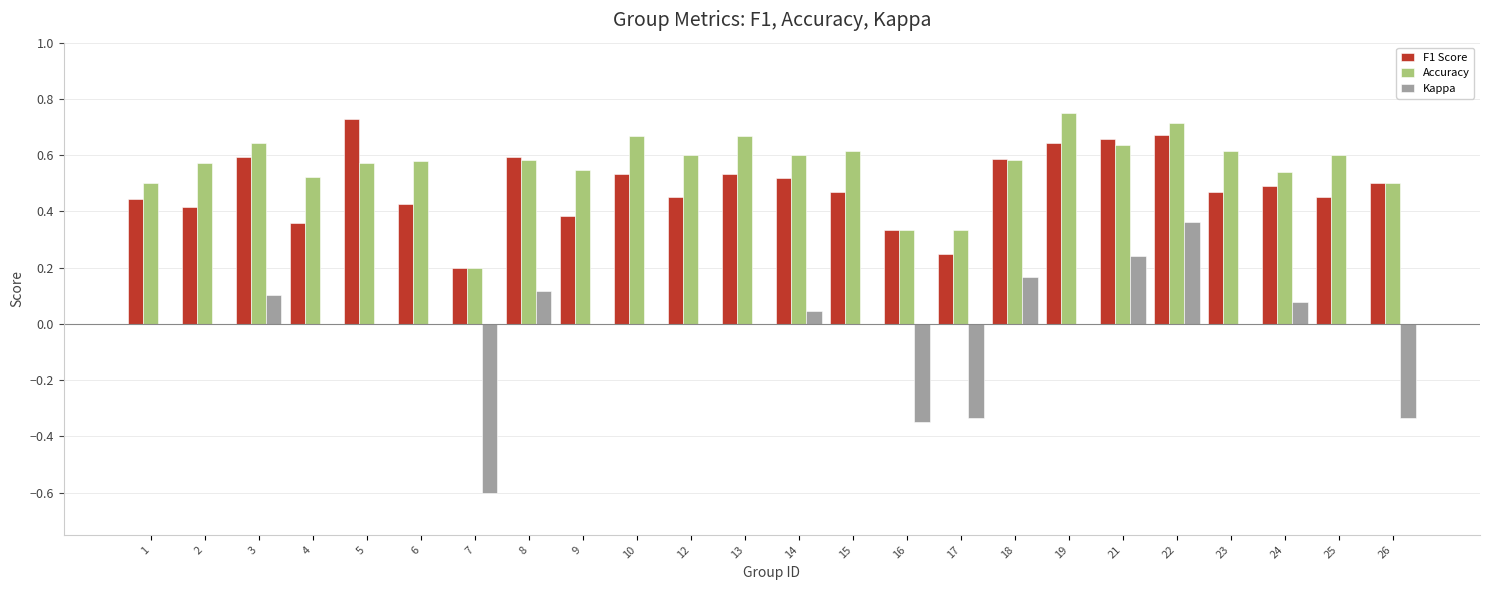

Which series has the largest total across all categories?

Accuracy